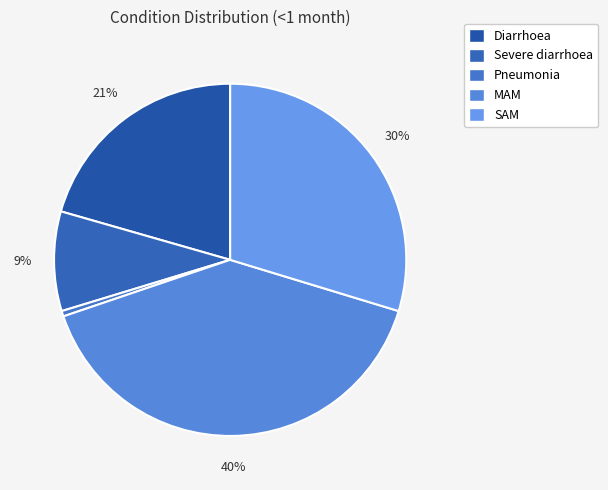

Count the number of slices in the pie.

5